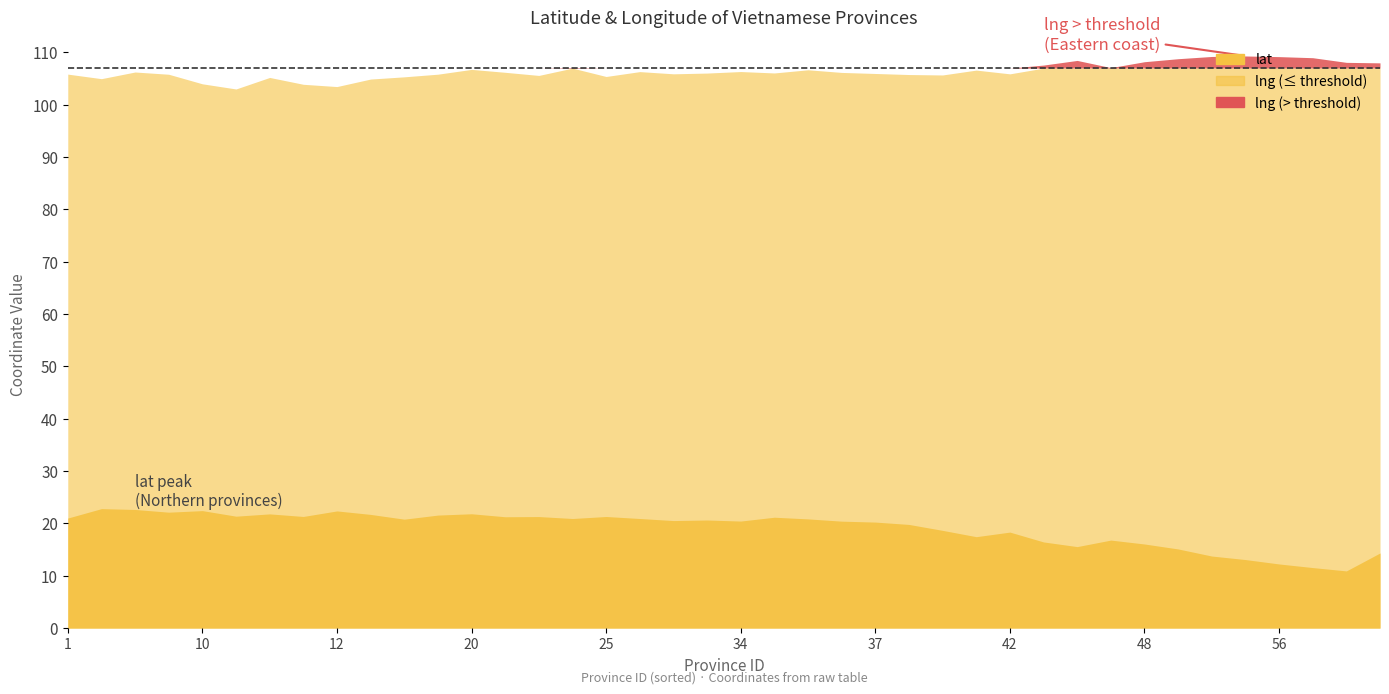

Reading left to right, what are all the values shown in this chart?

lat: 1=21.0	2=22.8	4=22.7	6=22.1	10=22.4	11=21.4	8=21.8	14=21.3	12=22.4	15=21.7	17=20.8	19=21.6	20=21.8	24=21.3	26=21.3	22=20.9	25=21.3	30=20.9	35=20.5	33=20.7	34=20.5	27=21.2	31=20.9	36=20.4	37=20.3	38=19.8	40=18.7	44=17.5	42=18.3	46=16.5	49=15.6	45=16.8	48=16.1	51=15.1	52=13.8	54=13.1	56=12.3	58=11.6	60=10.9	62=14.4
lng: 1=105.9	2=105.0	4=106.3	6=105.8	10=104.0	11=103.0	8=105.2	14=103.9	12=103.5	15=104.9	17=105.3	19=105.8	20=106.8	24=106.2	26=105.6	22=107.1	25=105.4	30=106.3	35=105.9	33=106.1	34=106.3	27=106.1	31=106.7	36=106.2	37=106.0	38=105.8	40=105.7	44=106.6	42=105.9	46=107.6	49=108.5	45=107.1	48=108.2	51=108.8	52=109.2	54=109.3	56=109.2	58=109.0	60=108.1	62=108.0